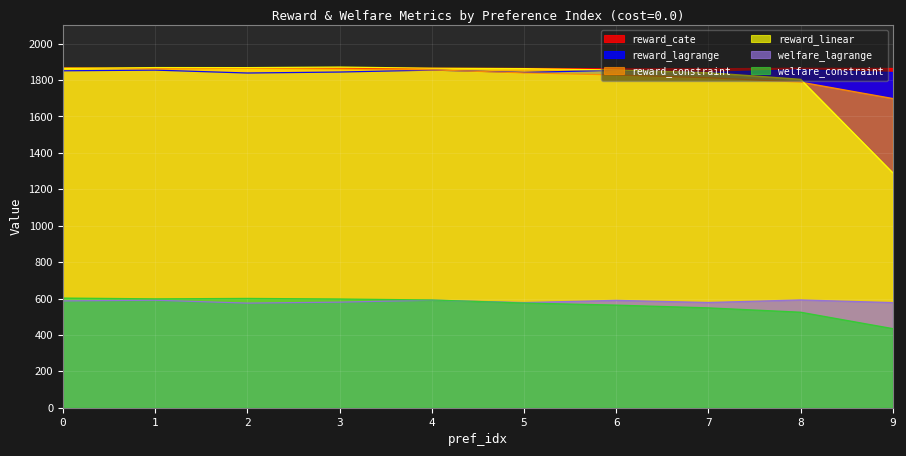

The welfare_constraint series shows 737.8 at 9. True or false?

False